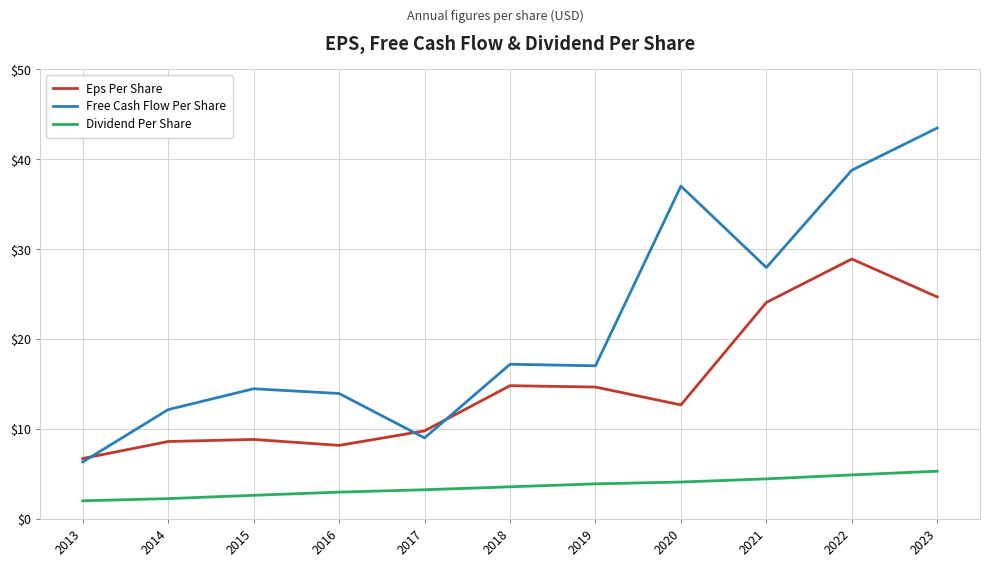

What is the difference between the Dividend Per Share values at 2023 and 2016?

2.3